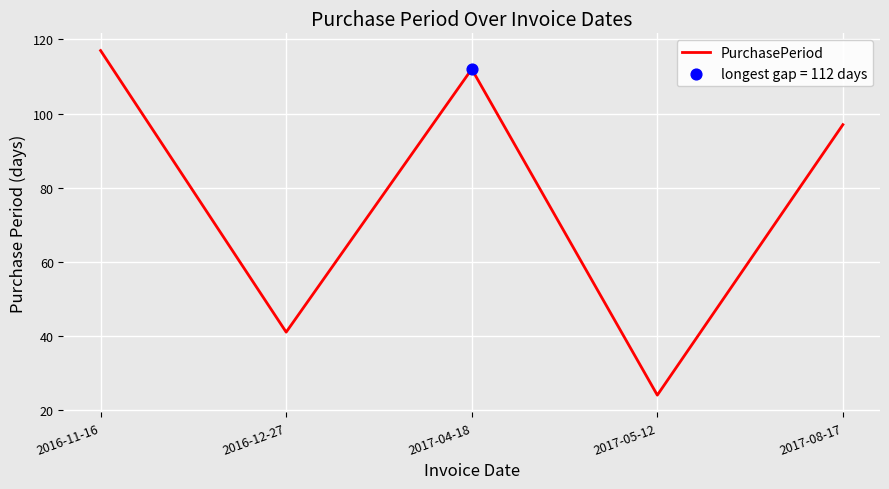

What is the change in value from 2016-11-16 to 2017-08-17?

-20